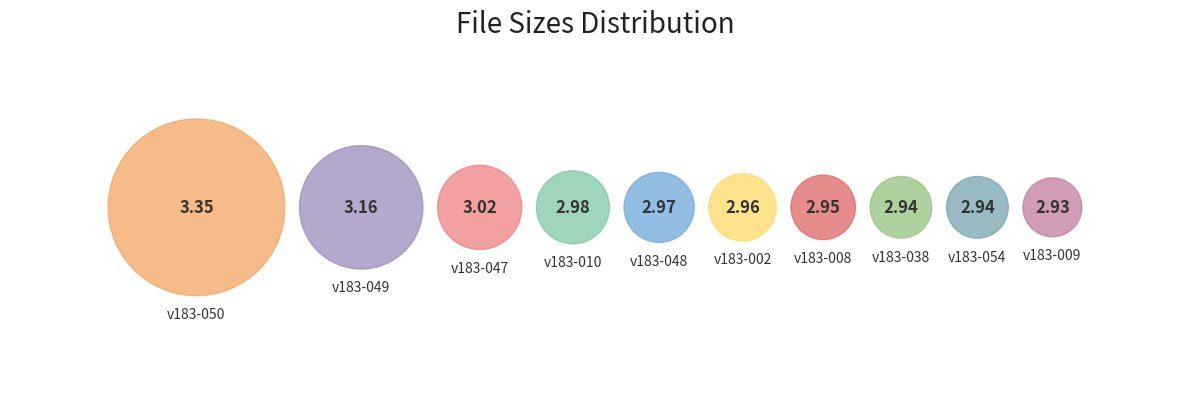

Between v183-047 and v183-049, which is larger?

v183-049